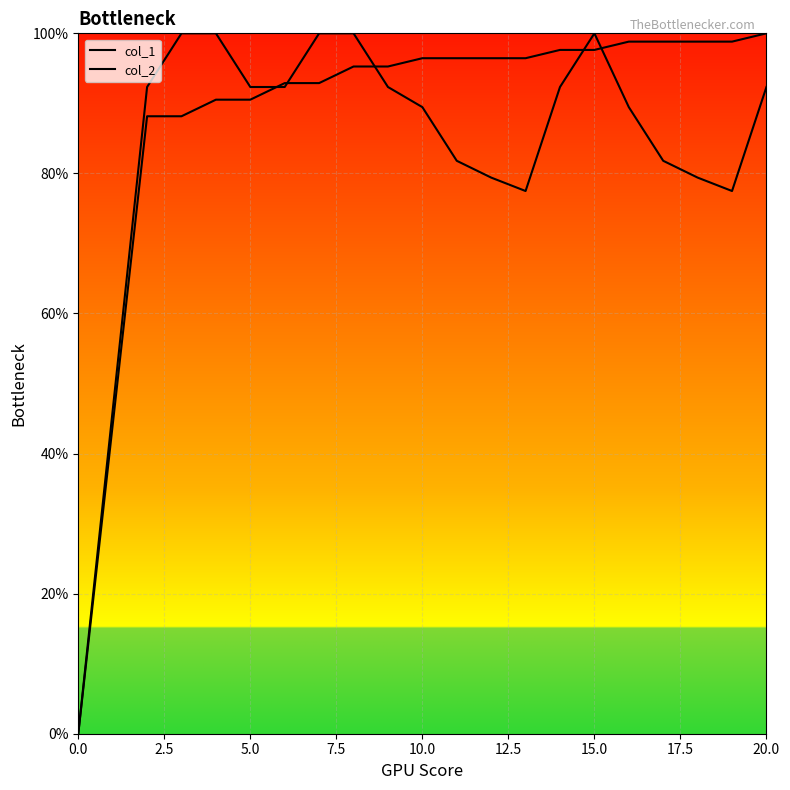

Does the chart display data point markers on the line(s)?

No